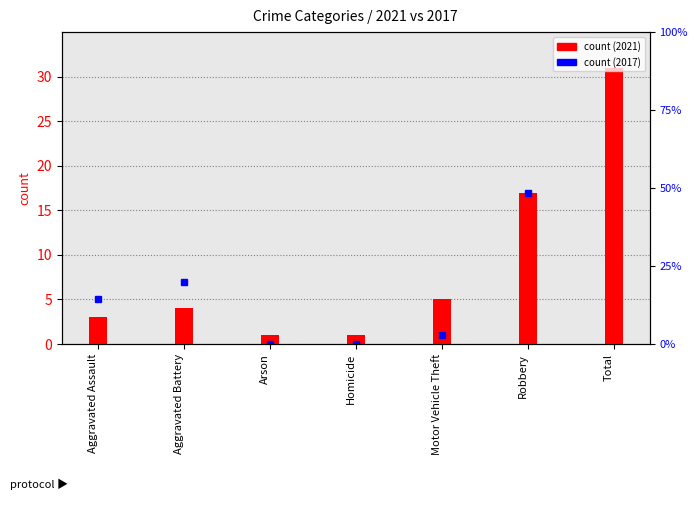

List the labels in order of value, largest first.

Total, Robbery, Motor Vehicle Theft, Aggravated Battery, Aggravated Assault, Arson, Homicide